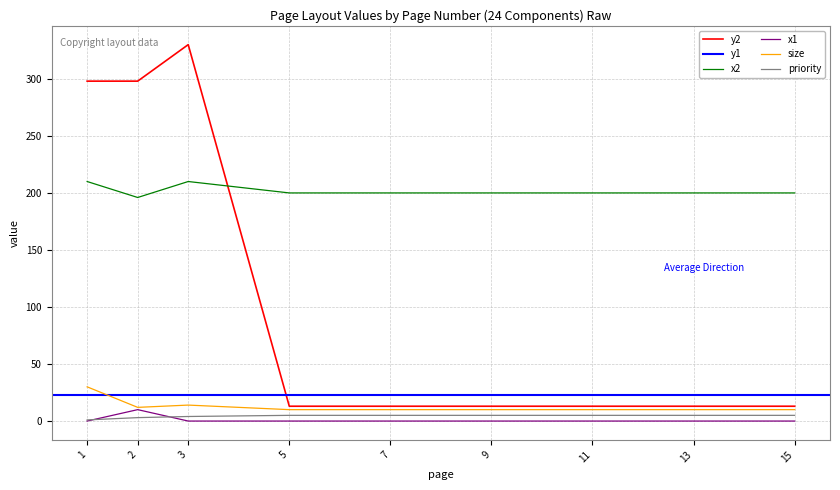

Reading left to right, extract all data points from this chart.

y2: 298	298	330	13	13	13	13	13	13
x2: 210	196	210	200	200	200	200	200	200
x1: 0	10	0	0	0	0	0	0	0
size: 30	12	14	10	10	10	10	10	10
priority: 1	3	4	5	5	5	5	5	5